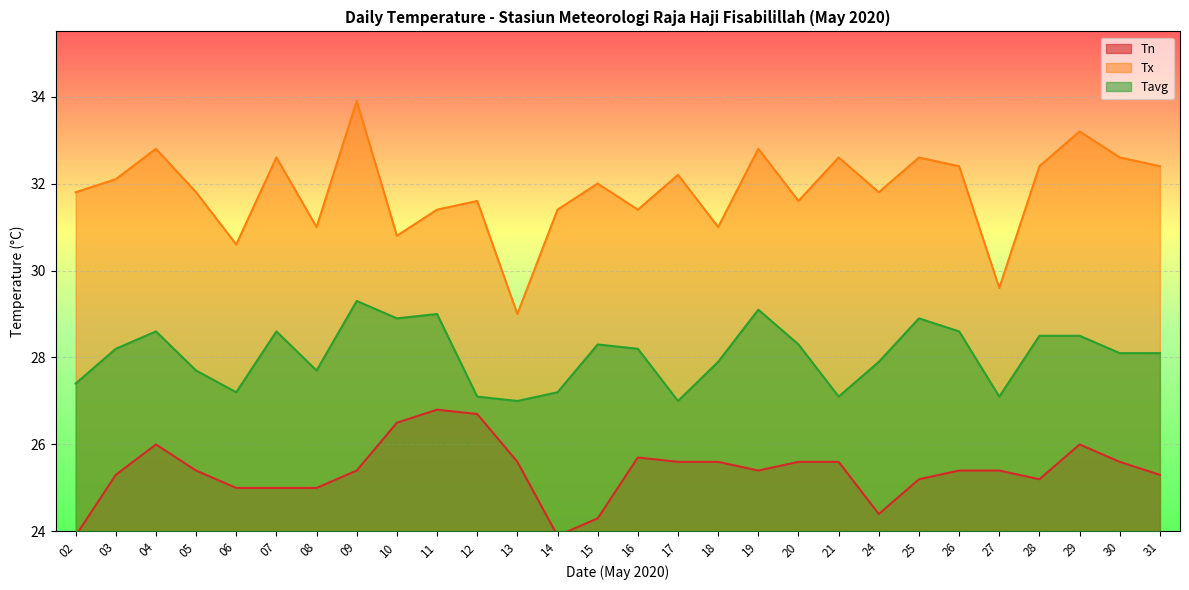

How many values in the Tavg series exceed 28?

16